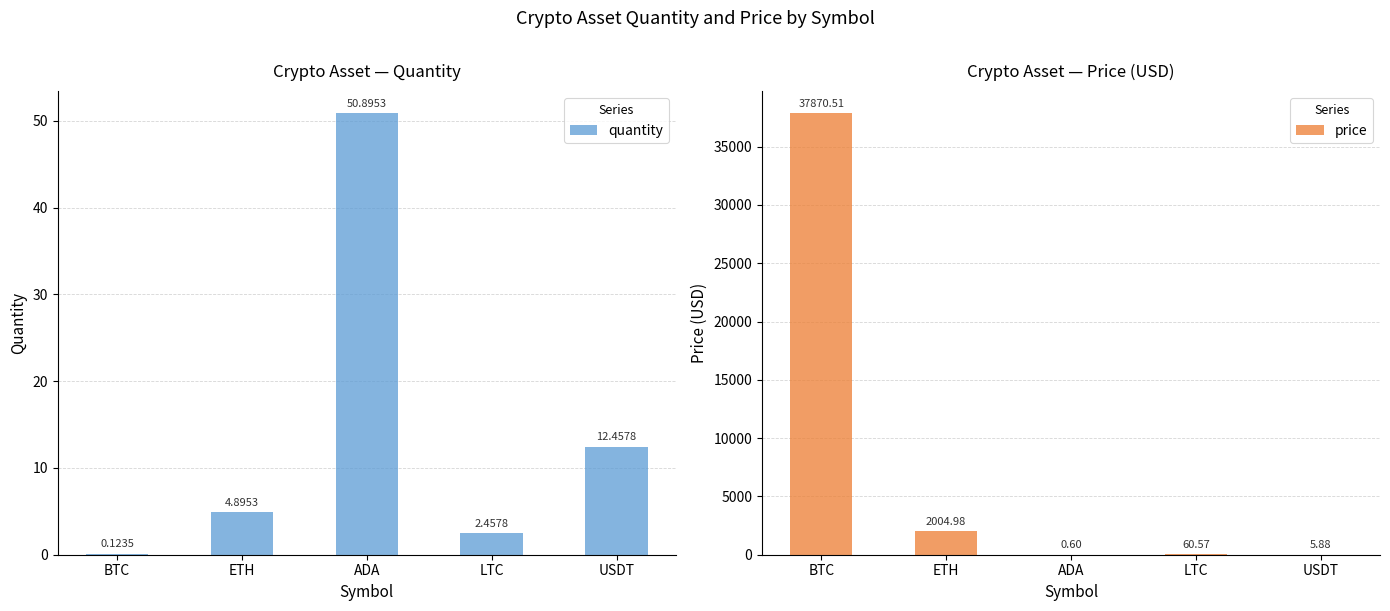

List the series in order of their overall mean, highest first.

price, quantity